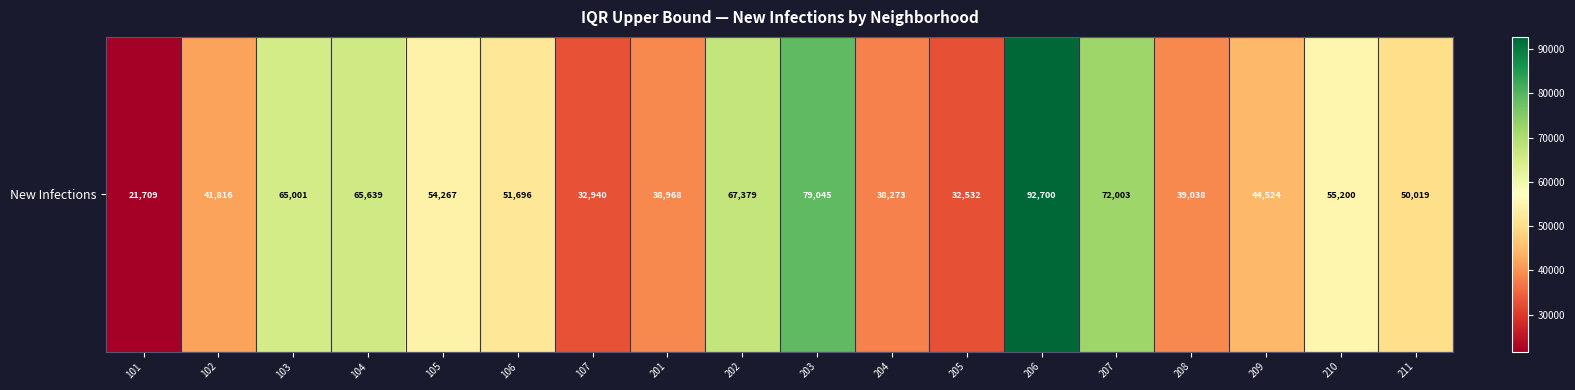

What is the minimum value shown in the chart?

21709.1